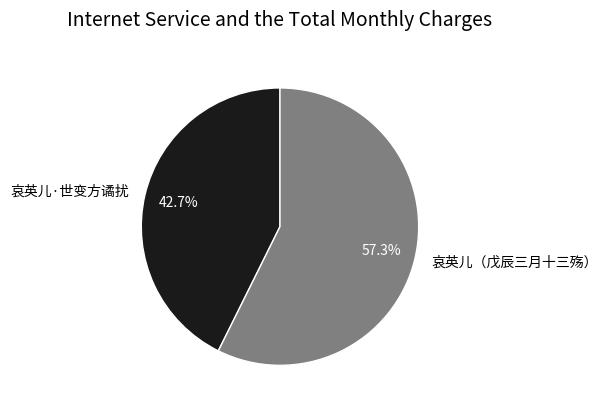

Rank the categories by value from lowest to highest.

哀英儿·世变方谲扰, 哀英儿（戊辰三月十三殇）